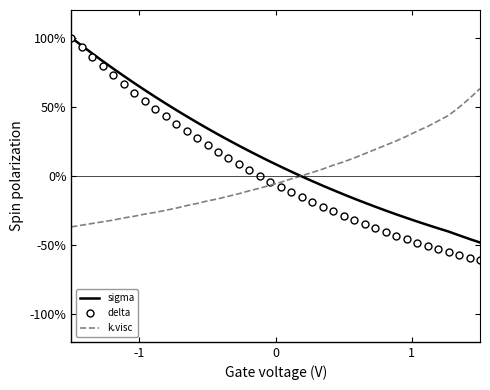

Count the number of data series in this chart.

3